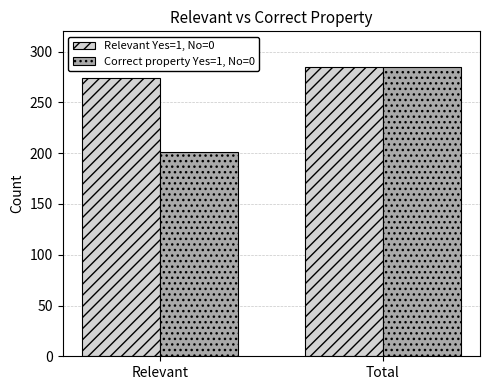

Reading left to right, what are all the values shown in this chart?

Relevant Yes=1, No=0: Relevant=274	Total=285
Correct property Yes=1, No=0: Relevant=201	Total=285